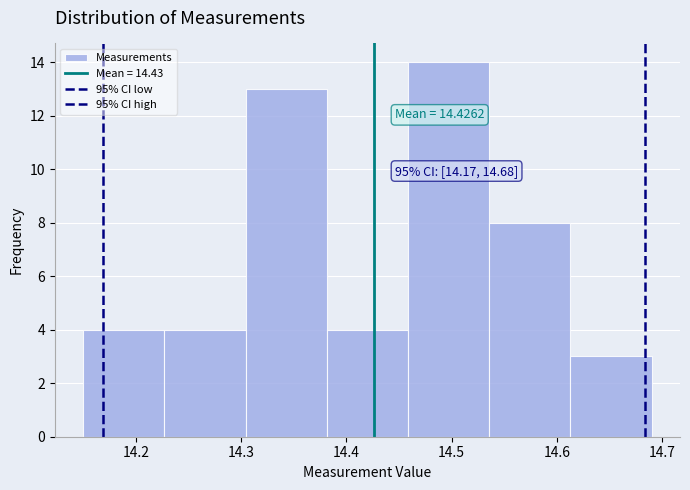

Which range on the x-axis has the tallest bar?

14.46 to 14.54